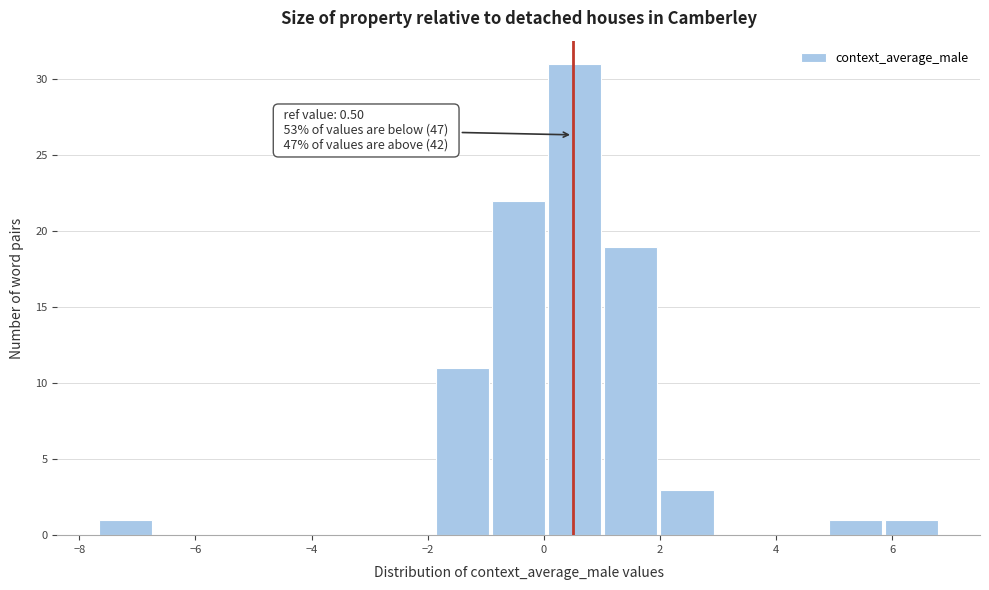

Over which range of the x-axis is the bar tallest?

0.0 to 1.0